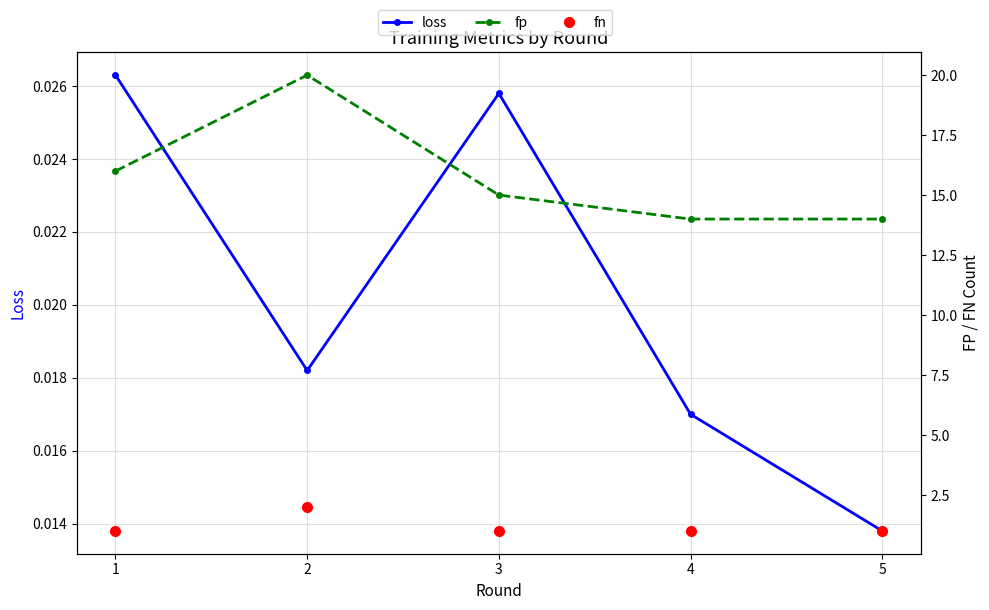

In fp, how many points are higher than both neighbors (excluding endpoints)?

1